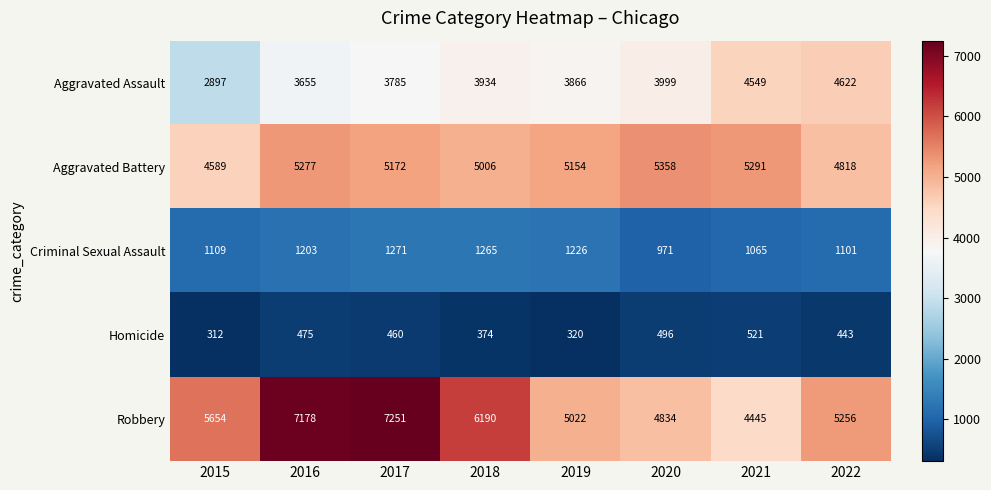

What is the spread (max minus min) of values at 2022?

4813